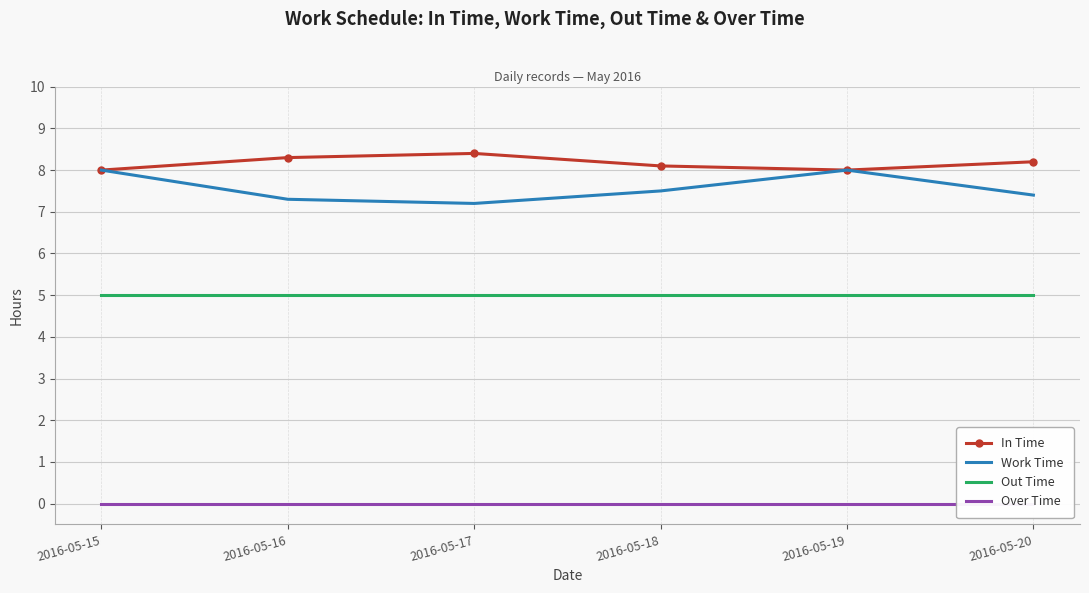

List the series in order of their peak value, highest first.

In Time, Work Time, Out Time, Over Time